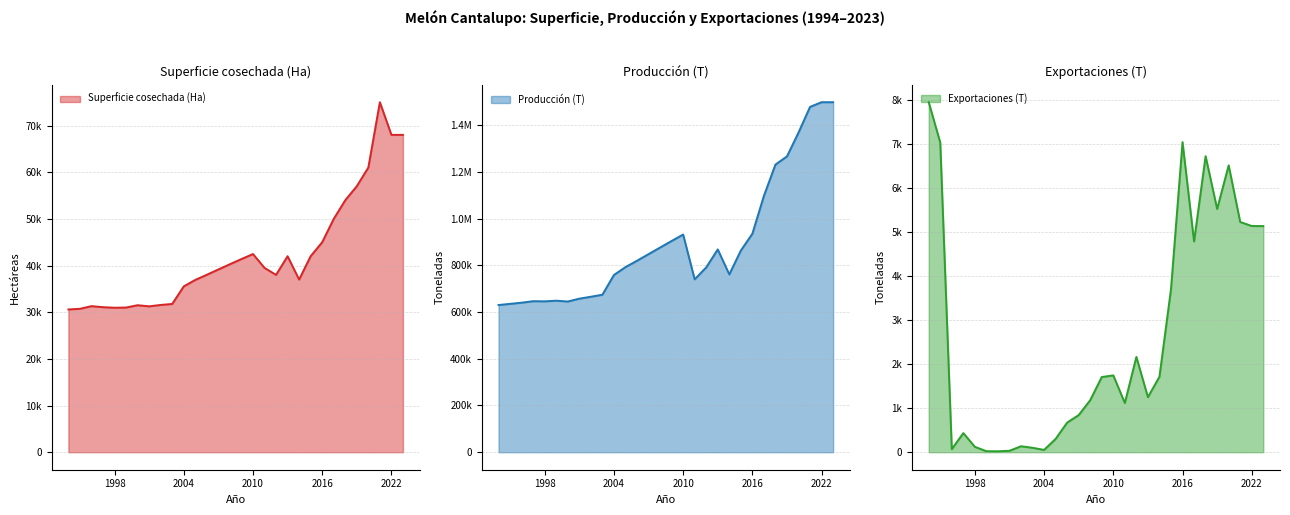

What is the difference between the Producción (T) values at 1999 and 2019?

617530.0